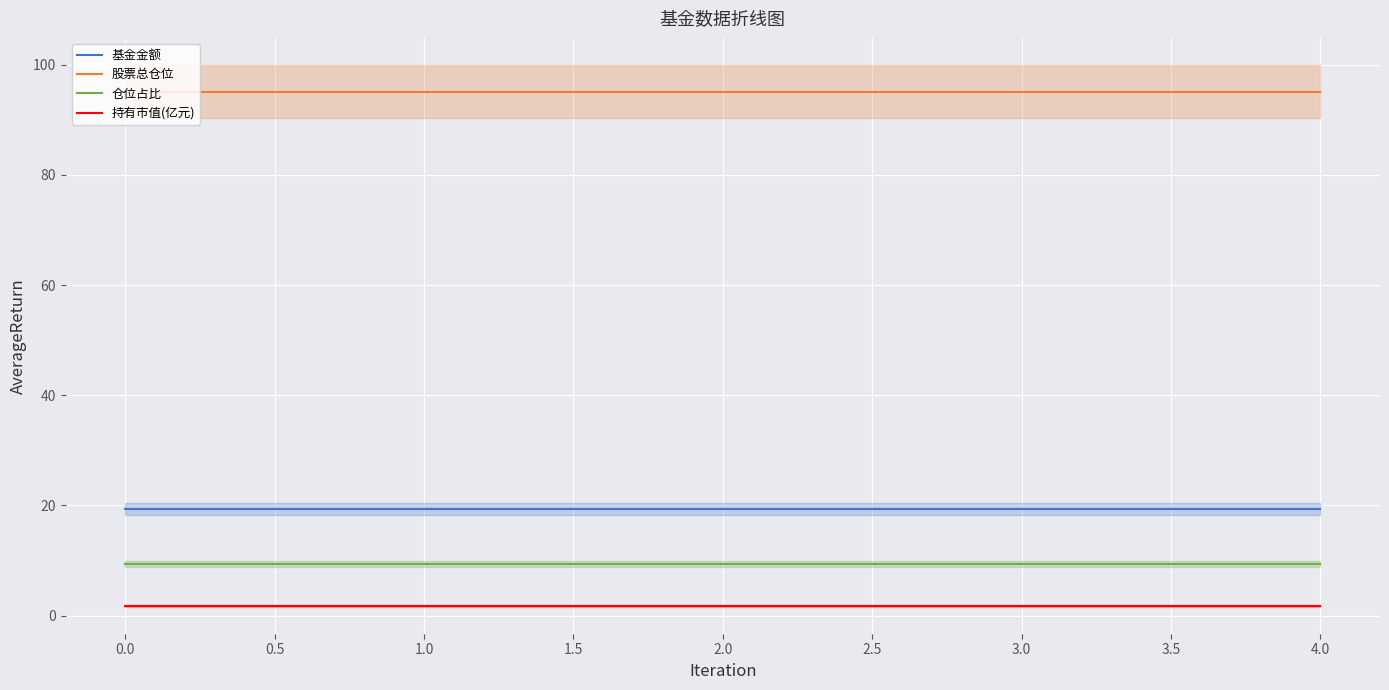

True or false: 股票总仓位 and 持有市值(亿元) cross at least once.

False